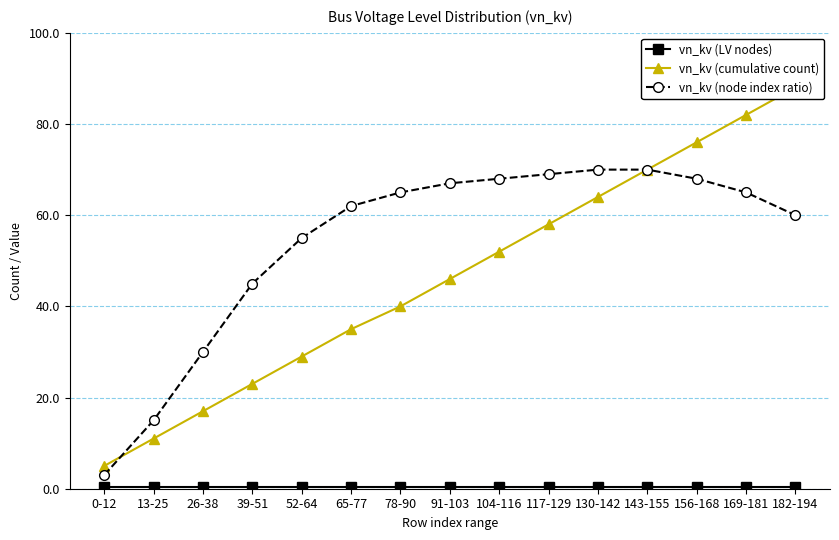

True or false: vn_kv (node index ratio) and vn_kv (LV nodes) cross at least once.

False